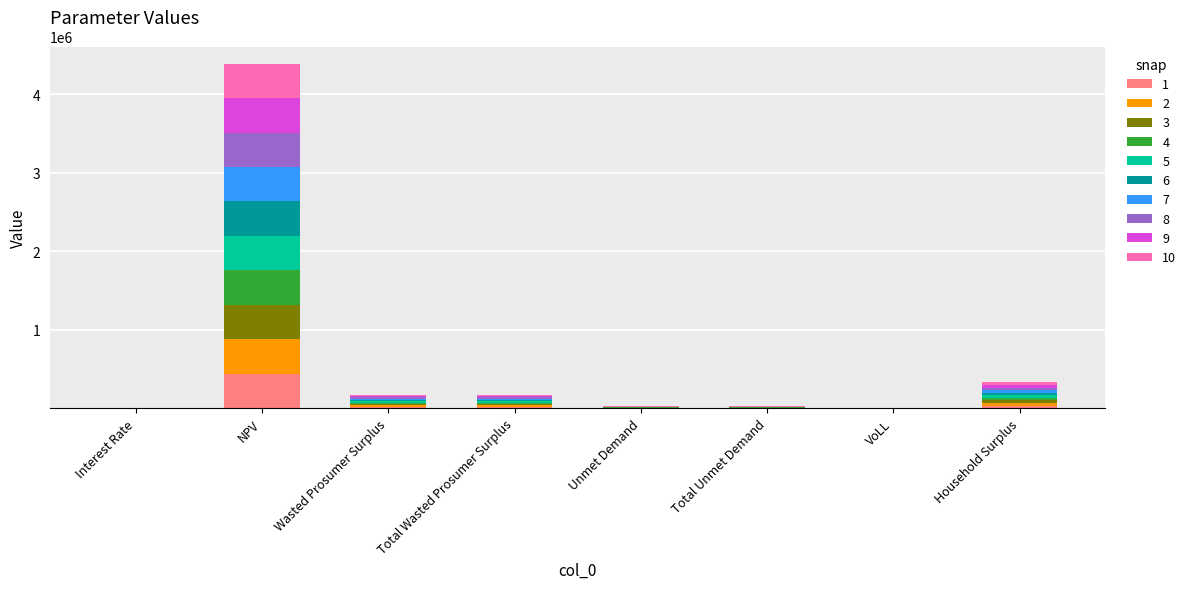

At which category is the sum across all series the highest?

NPV